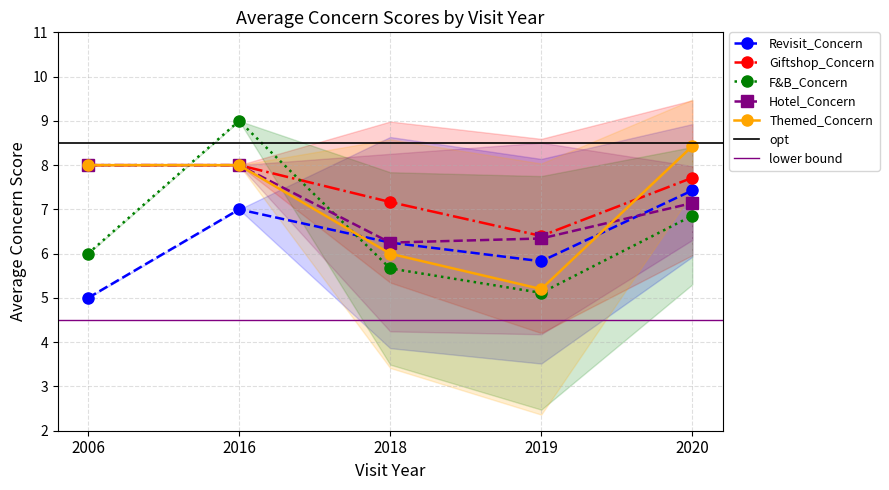

What is the minimum value shown in the chart?

5.0